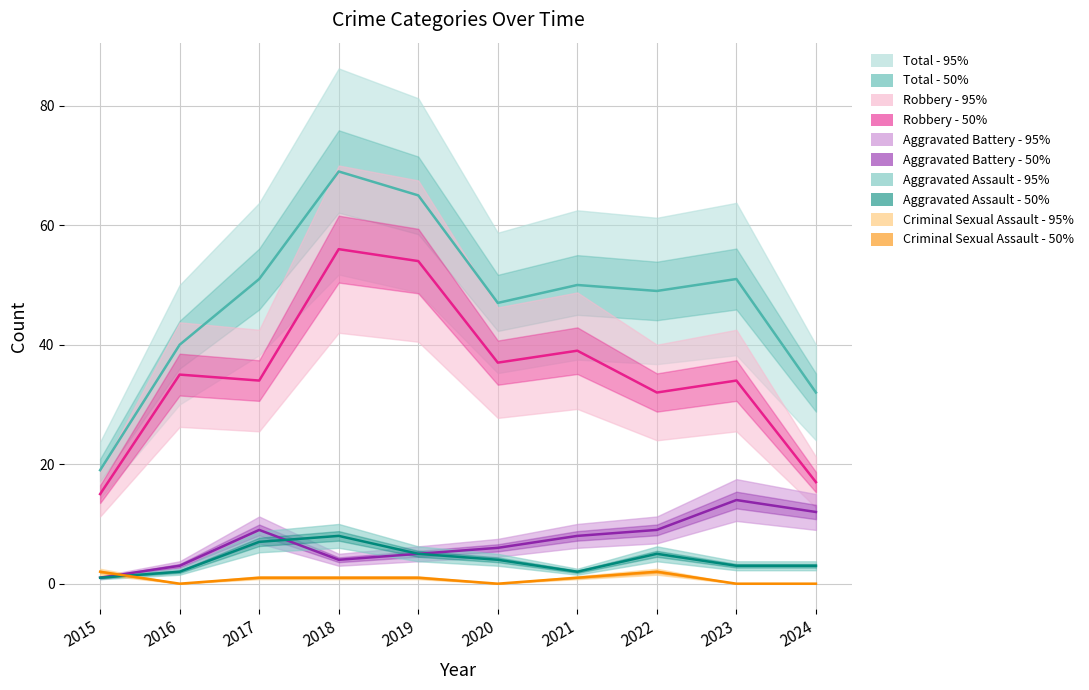

How many values in the Aggravated Assault - median series are below 4?

5